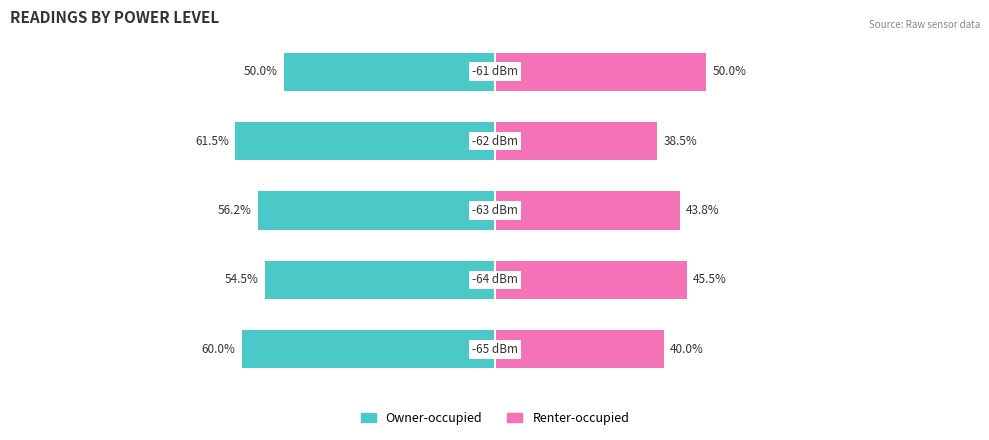

Reading left to right, what are all the values shown in this chart?

Owner-occupied: 0=-60.0	1=-54.5	2=-56.2	3=-61.5	4=-50.0
Renter-occupied: 0=40.0	1=45.5	2=43.8	3=38.5	4=50.0